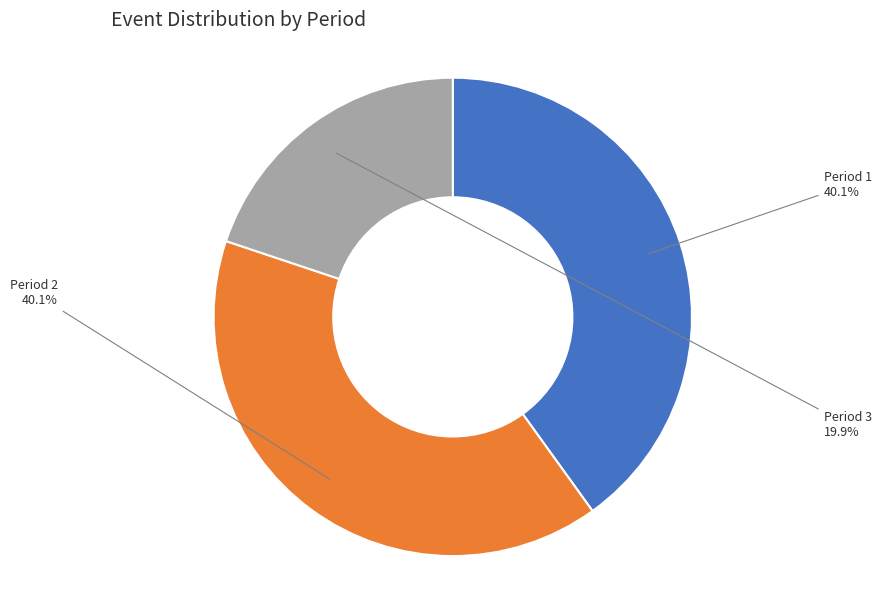

How many segments does this pie chart have?

3